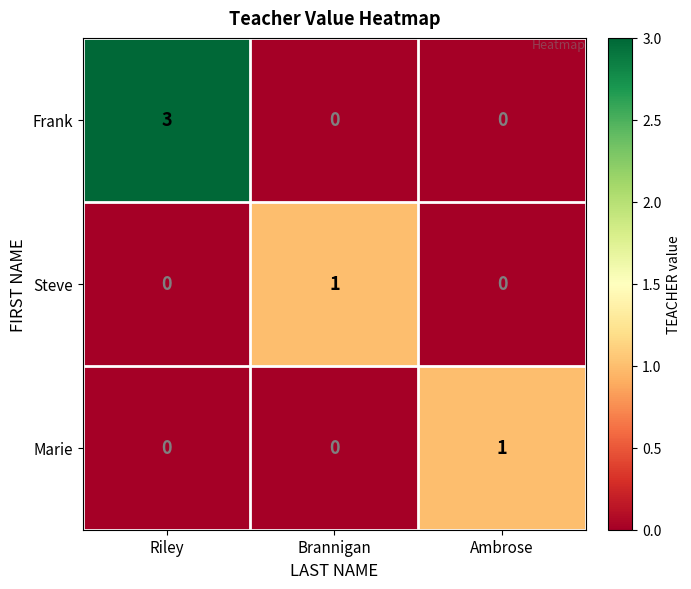

Which series has the largest range (max minus min)?

Frank